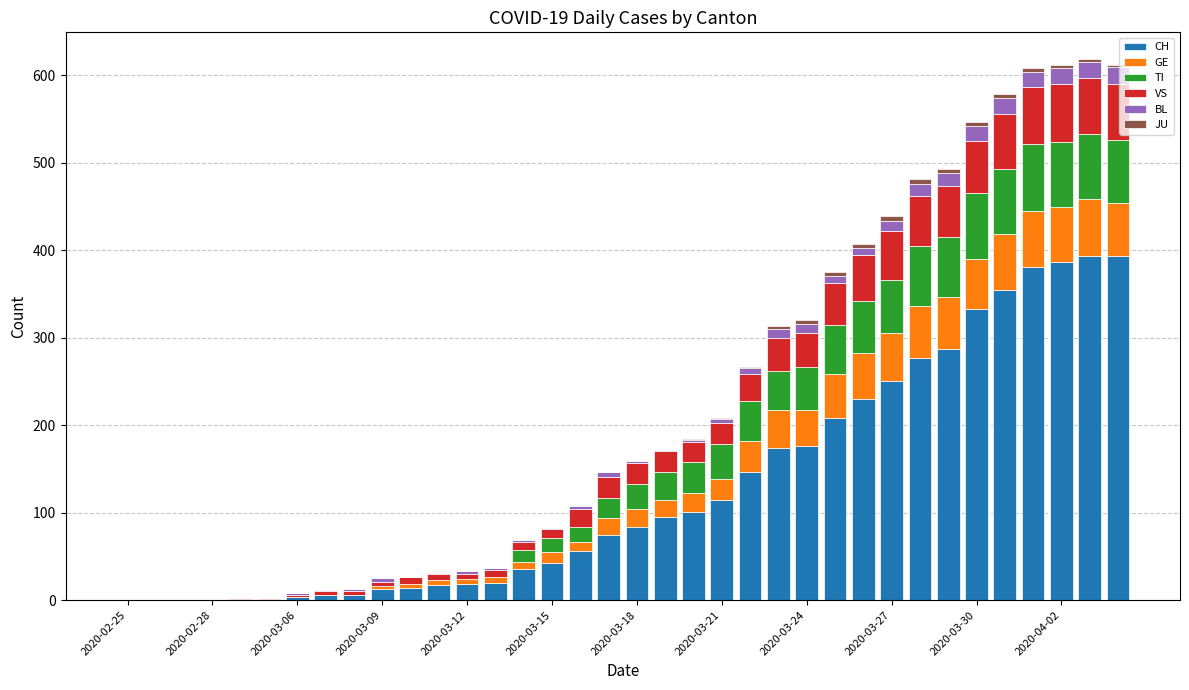

What is the maximum value for CH?

393